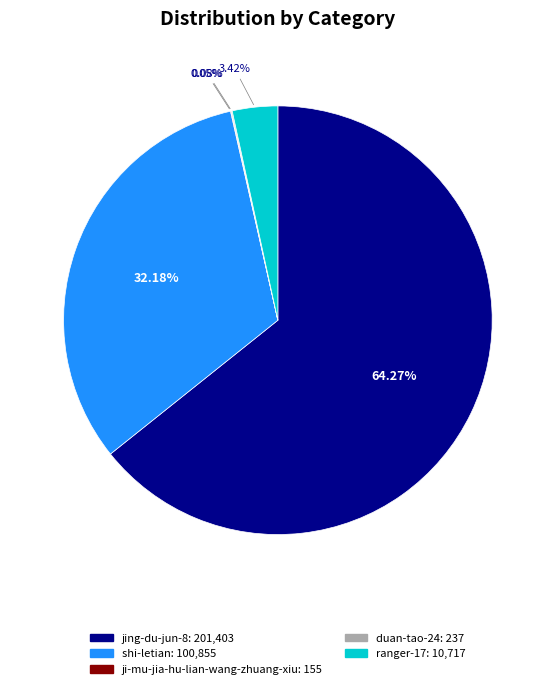

Is it true that jing-du-jun-8 is 64% of the pie?

True